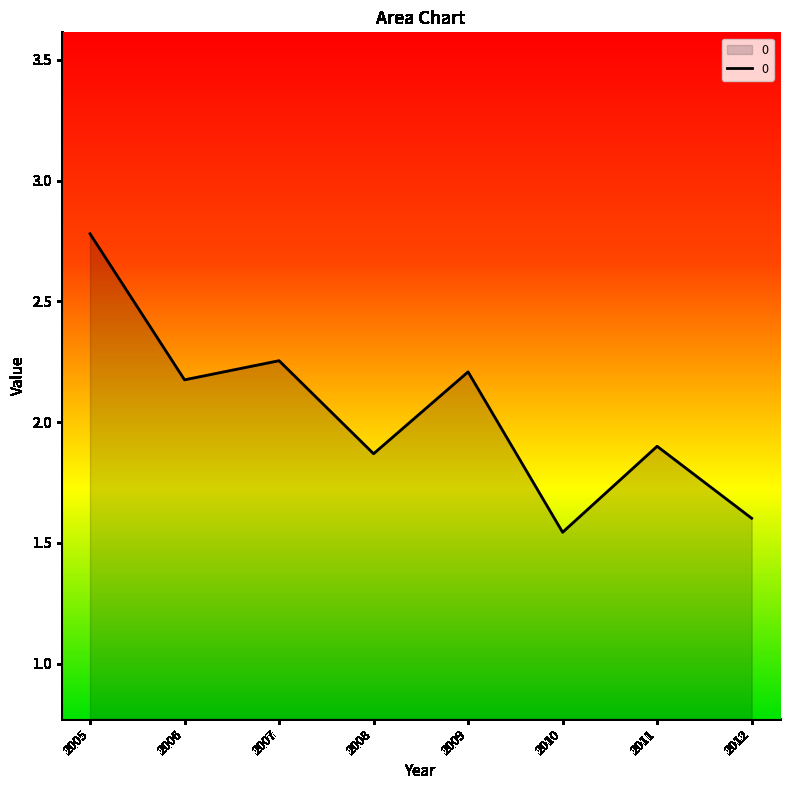

What is the change in value from 2006 to 2011?

-0.3